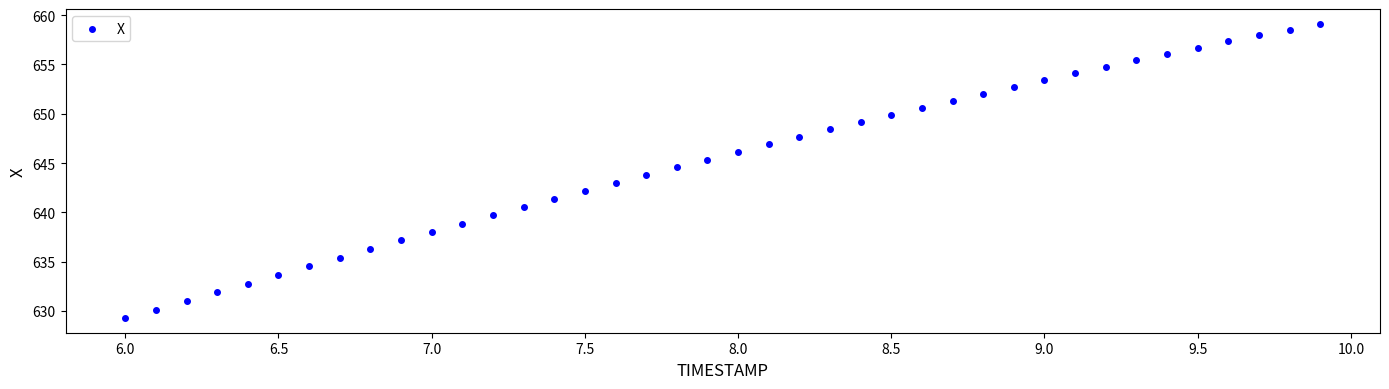

What is the range of X values (max minus min)?

3.9